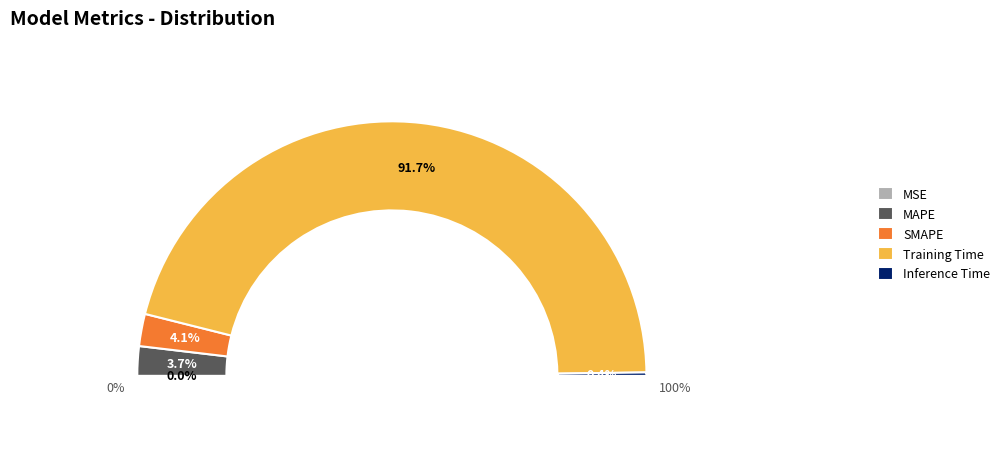

Is it true that Inference Time is 1% of the pie?

False